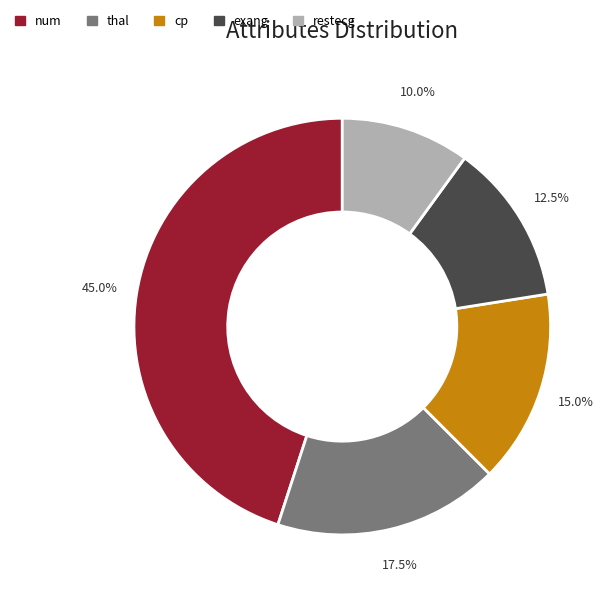

Rank the categories by value from lowest to highest.

restecg, exang, cp, thal, num